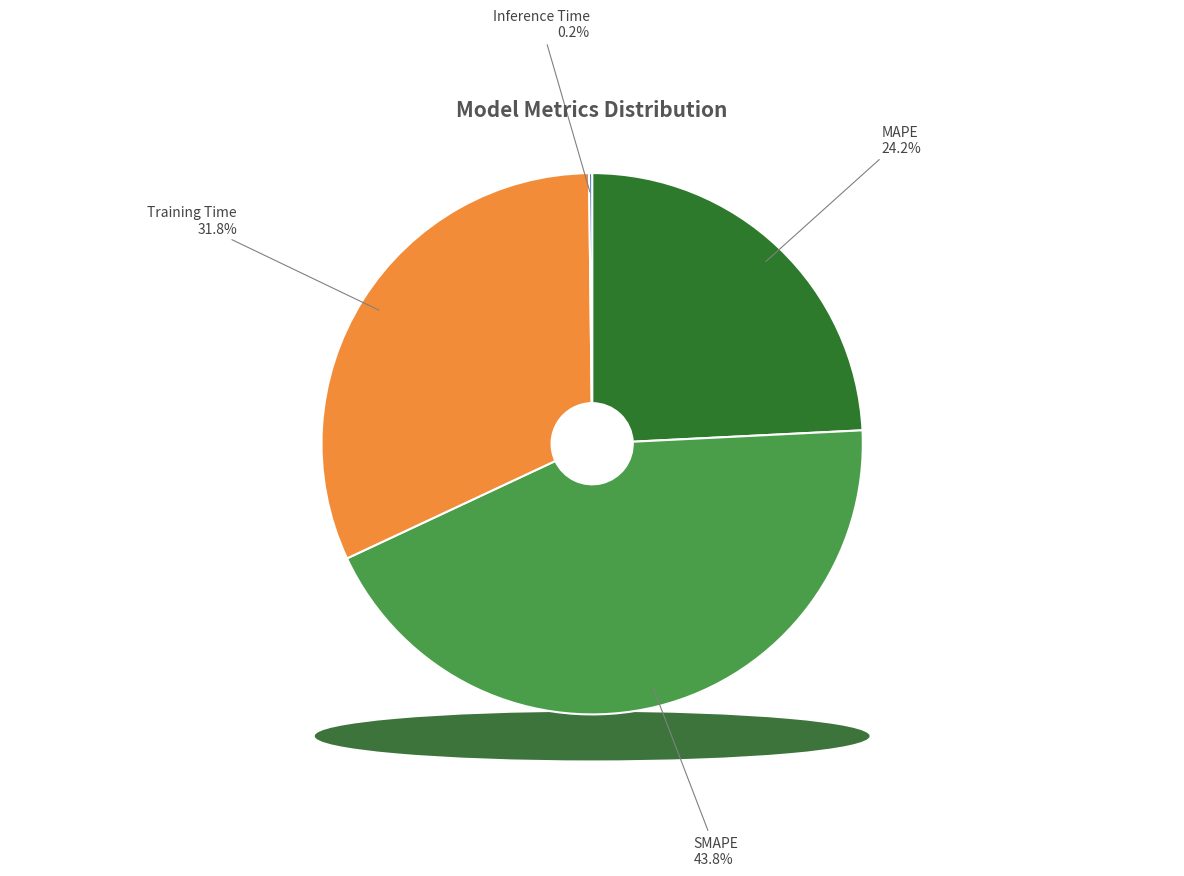

To the nearest percent, what is the average slice percentage?

25%